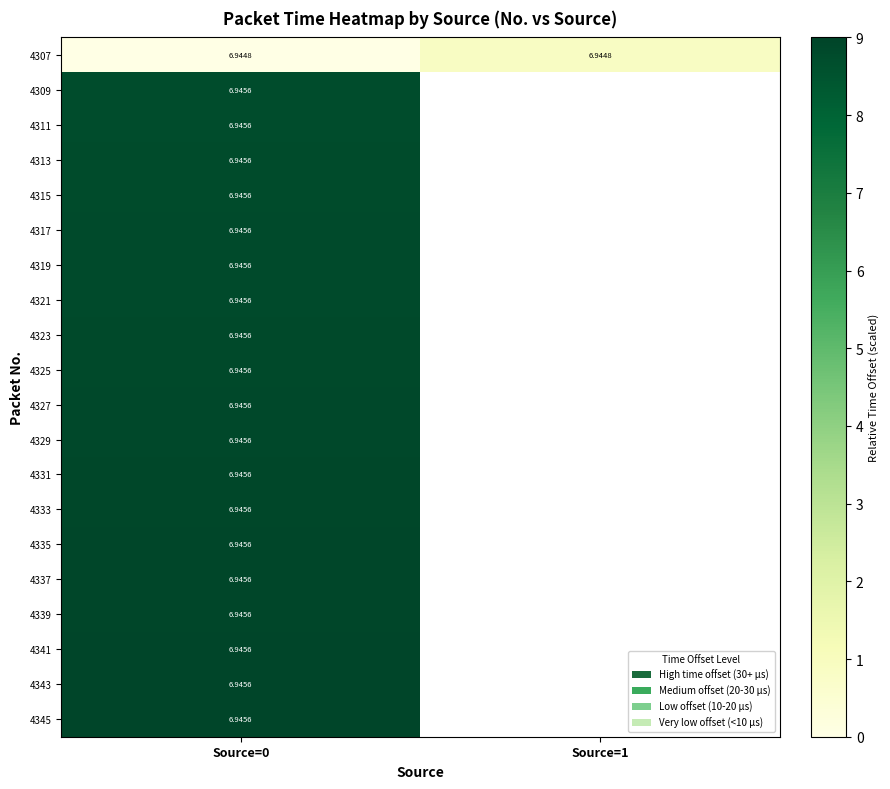

What is the maximum value for 4345?

9.0